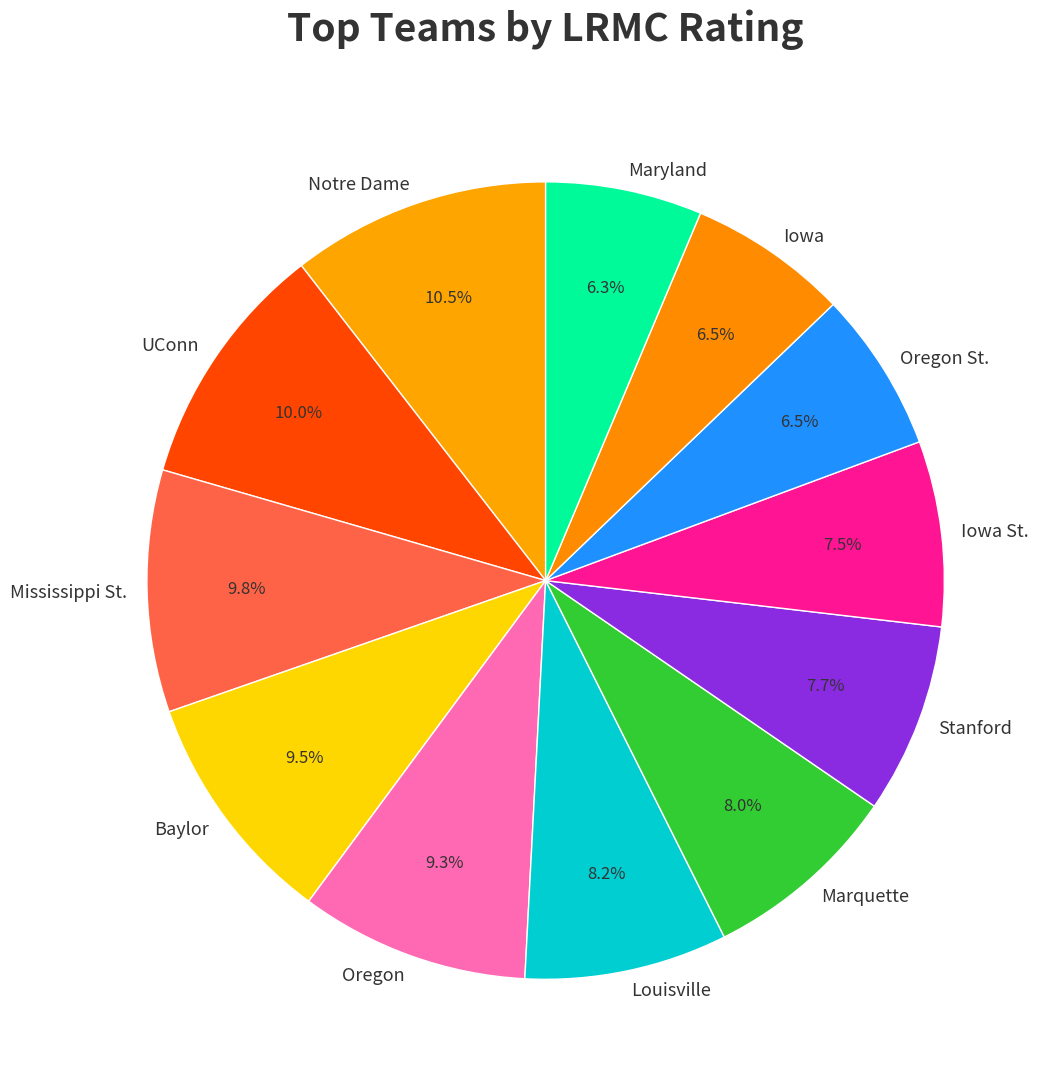

What percentage is the UConn slice, to the nearest percent?

10%